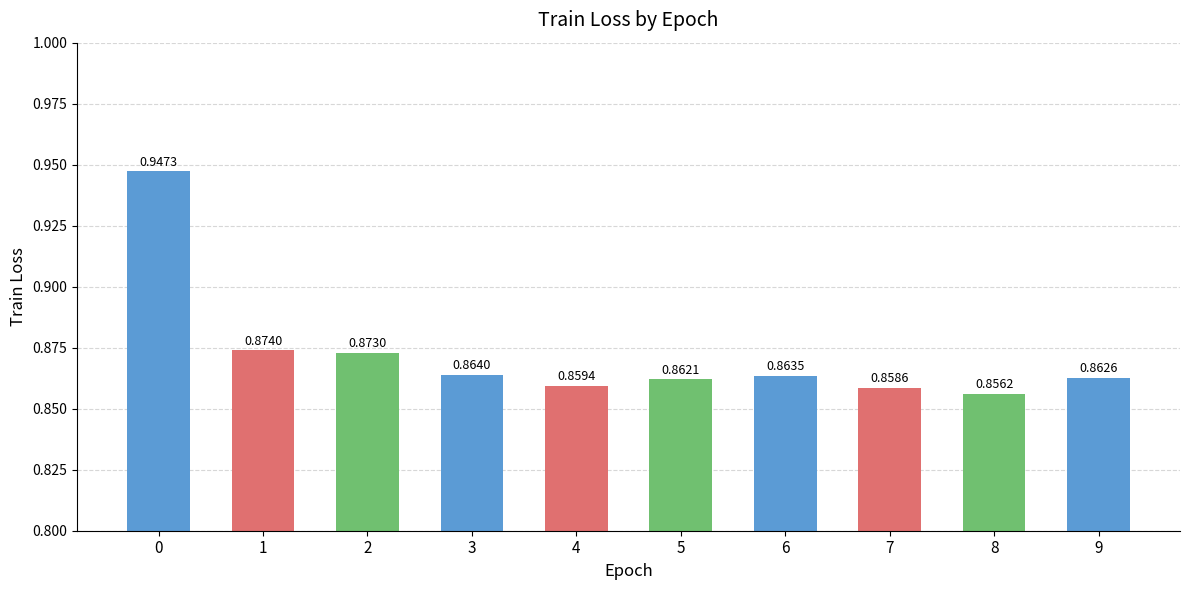

List the labels in order of value, largest first.

0, 1, 2, 3, 6, 9, 5, 4, 7, 8